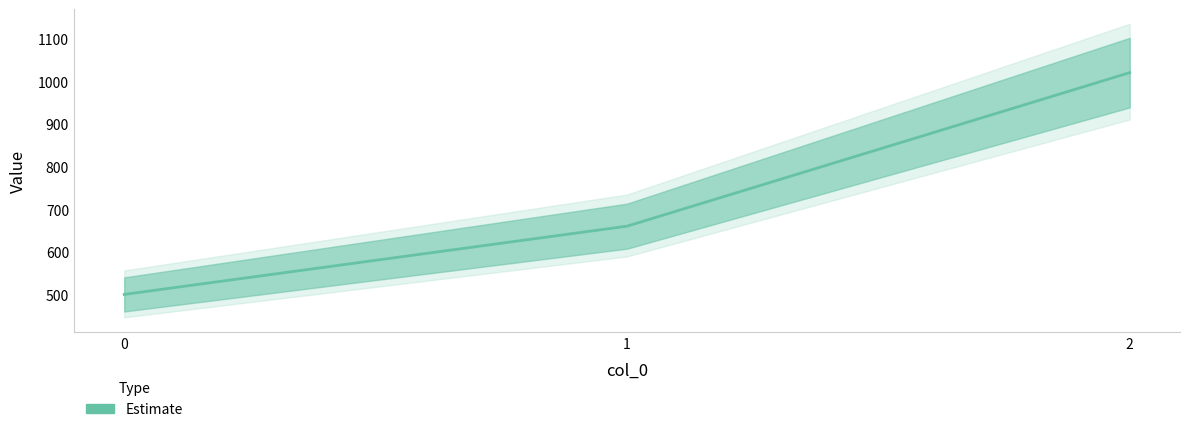

How many lines are shown in the chart?

1